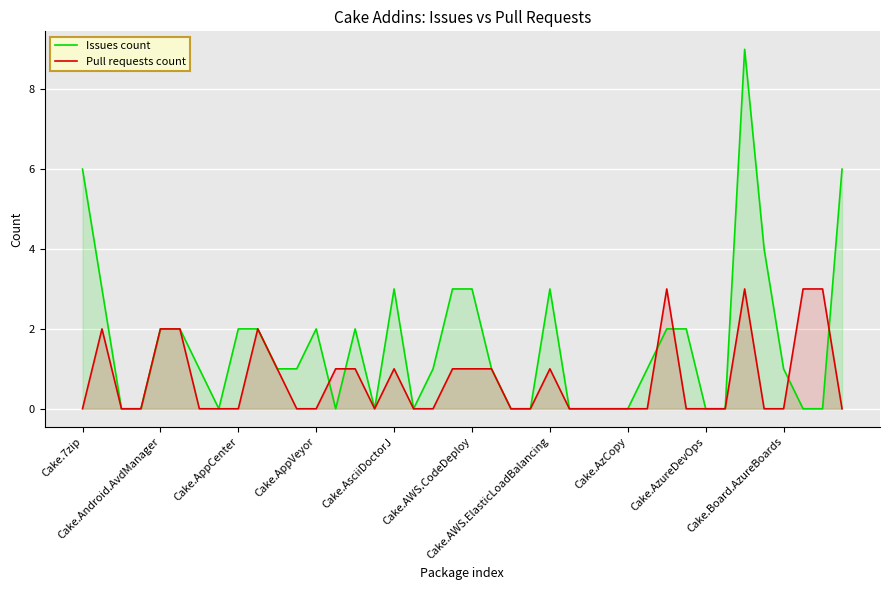

What position from the left is 19?

20